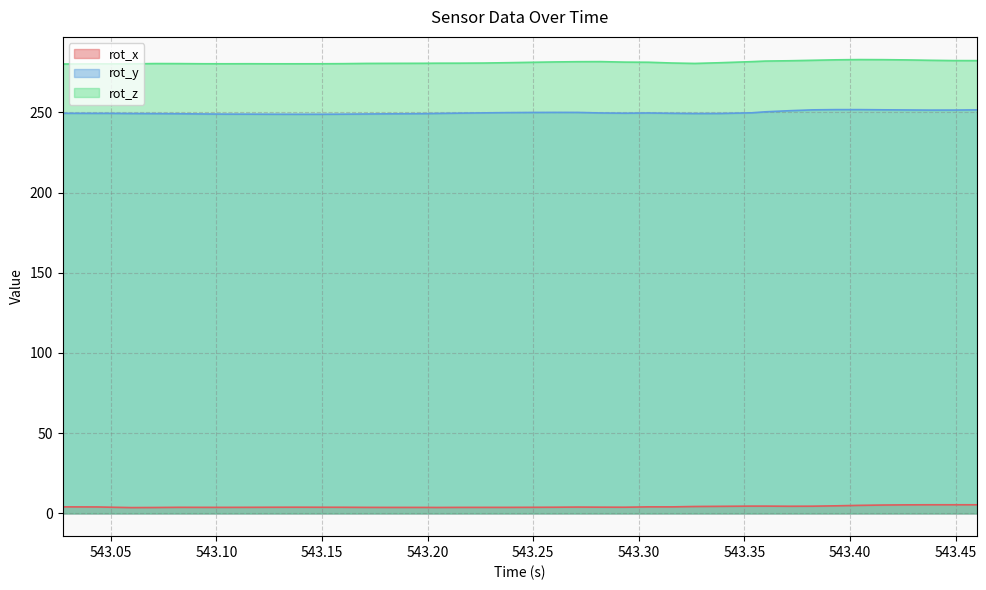

Is it true that rot_x equals 7.1 at 543.0436?

False